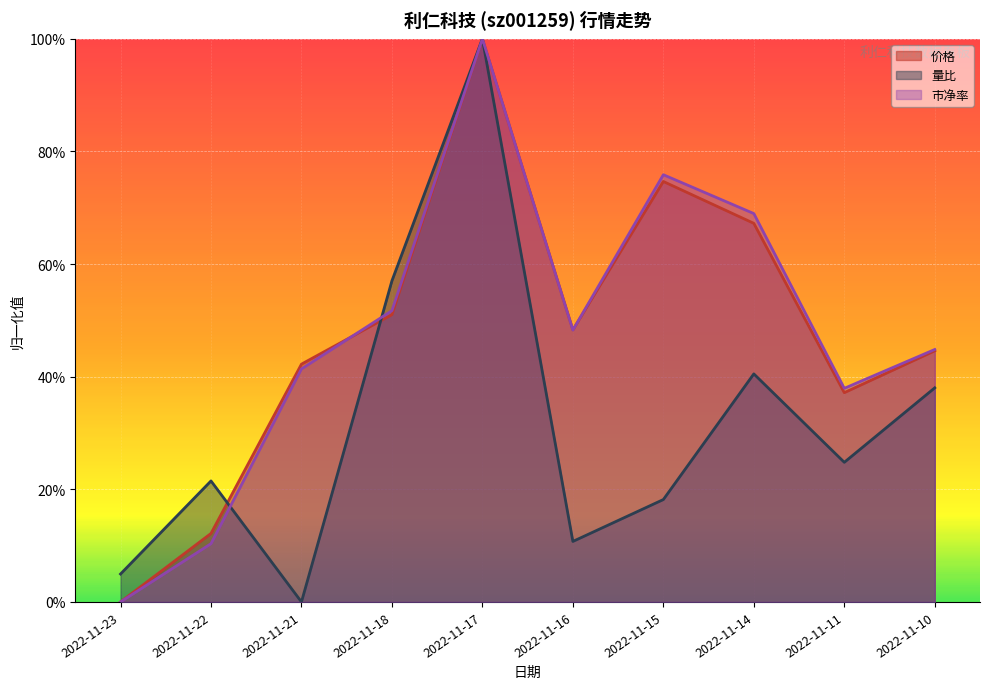

Where do 价格 and 量比 first cross each other?

2022-11-22 and 2022-11-21